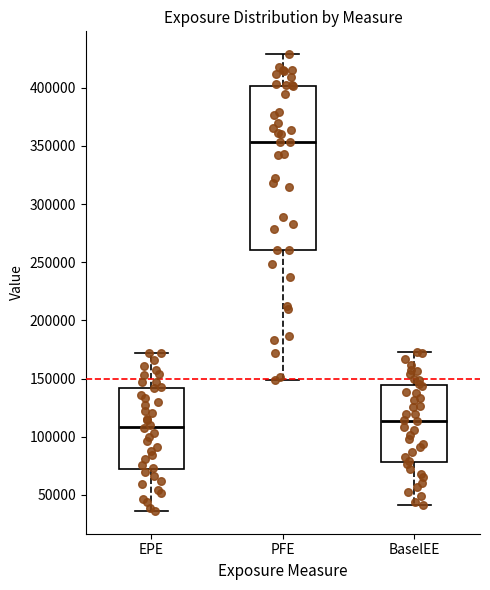

Where does the upper whisker of the box for PFE end on the y-axis? The values are not printed on the chart, so give them approximately, as read against the axis.

430000